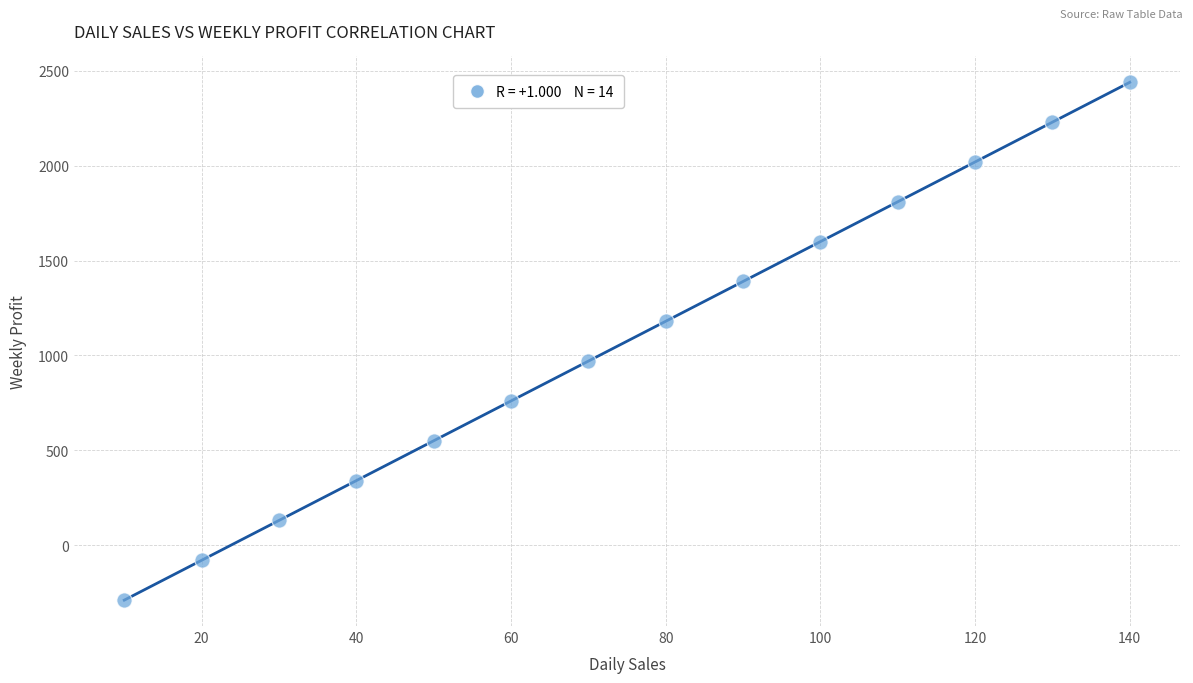

What is the range of X values (max minus min)?

130